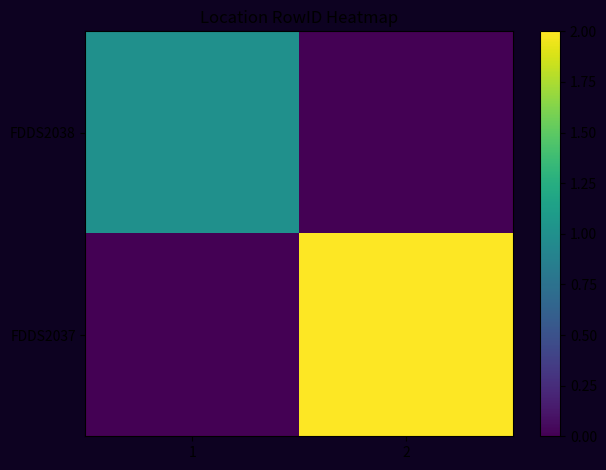

What is the spread (max minus min) of values at 2?

2